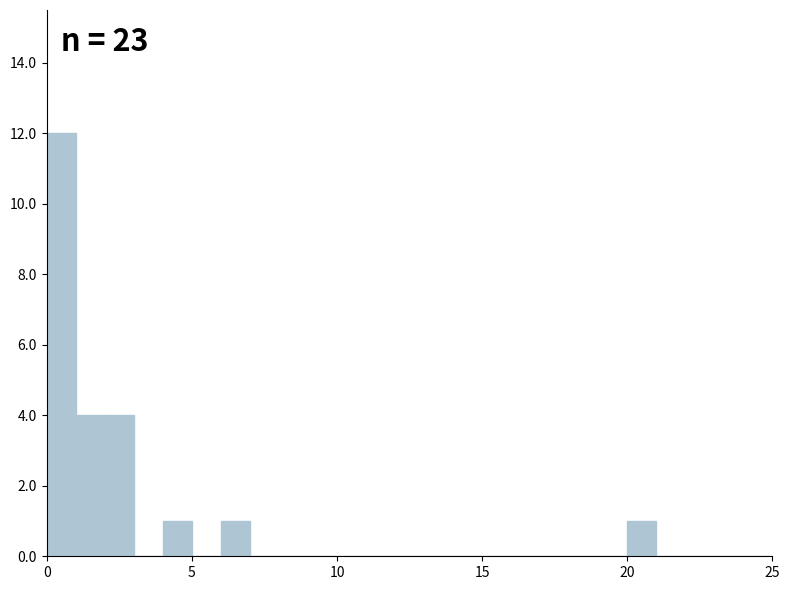

Around what value on the x-axis is the tallest bar? Give the approximate position of its centre, as read against the axis.

0.5